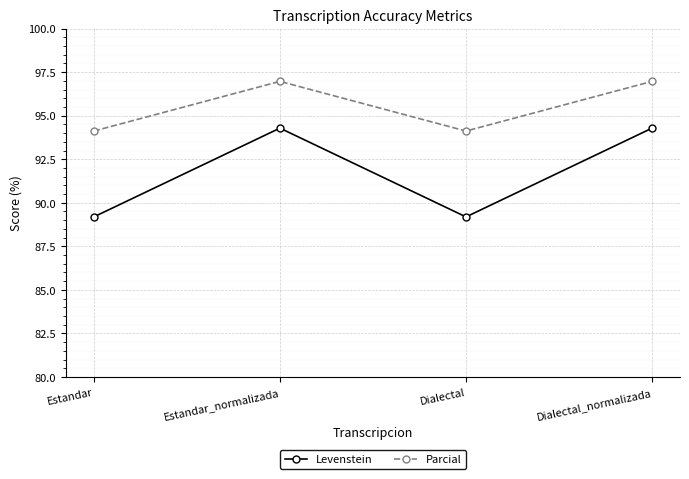

What is the maximum value shown in the chart?

97.0